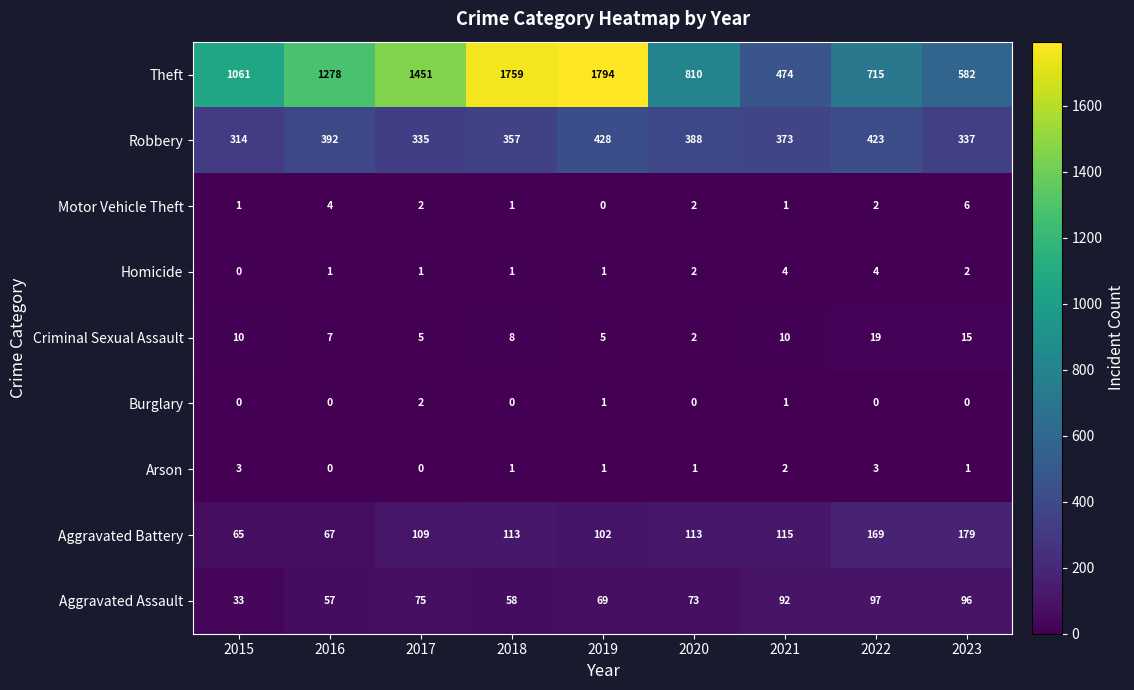

How many Arson values are between 1 and 2?

5